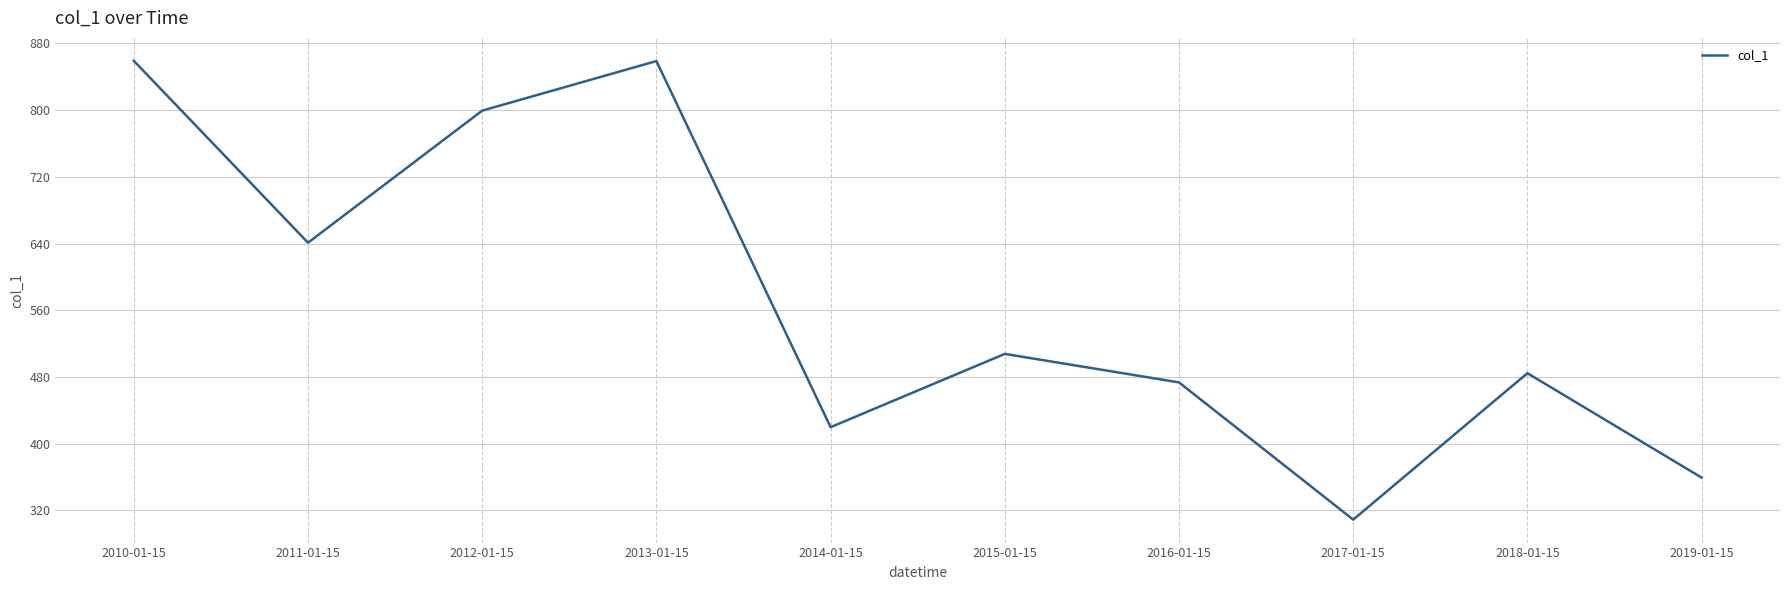

How many categories are shown in the chart?

10